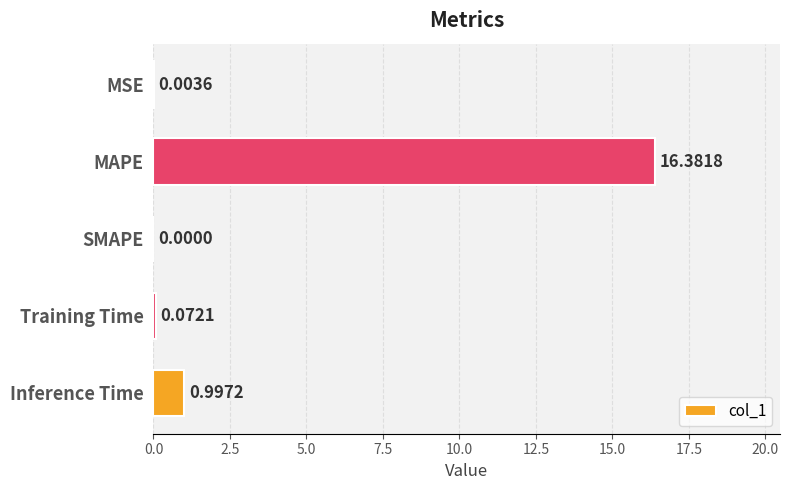

What is the sum of the values at Training Time and Inference Time?

1.1